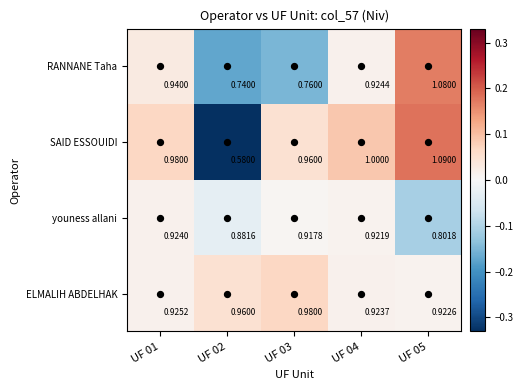

Count the number of data series in this chart.

4